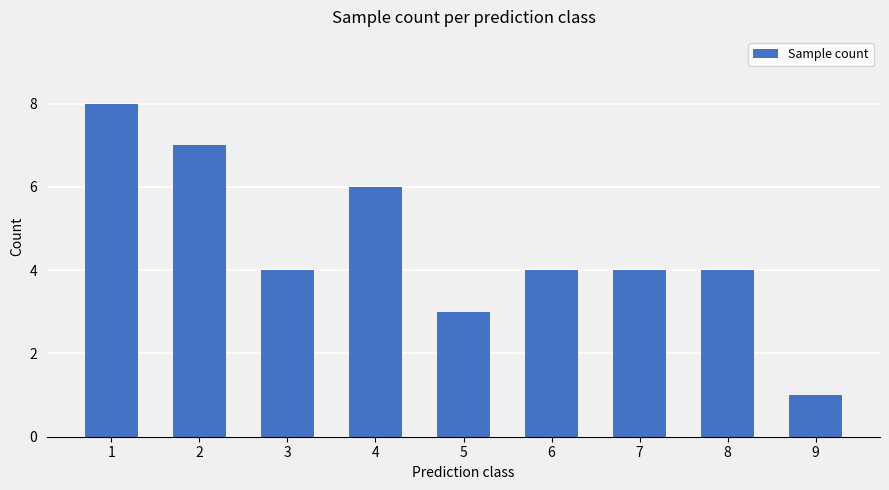

What is the ratio of the value at 3 to the value at 2?

0.6